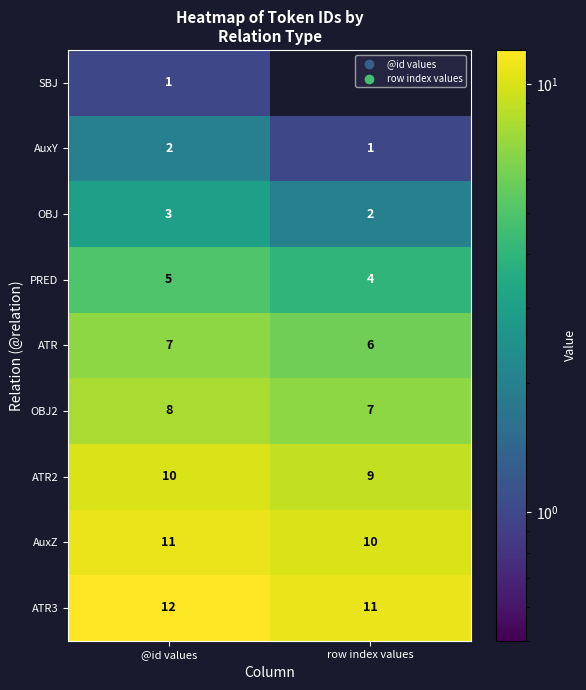

What is the difference between the highest and lowest values at row index values?

11